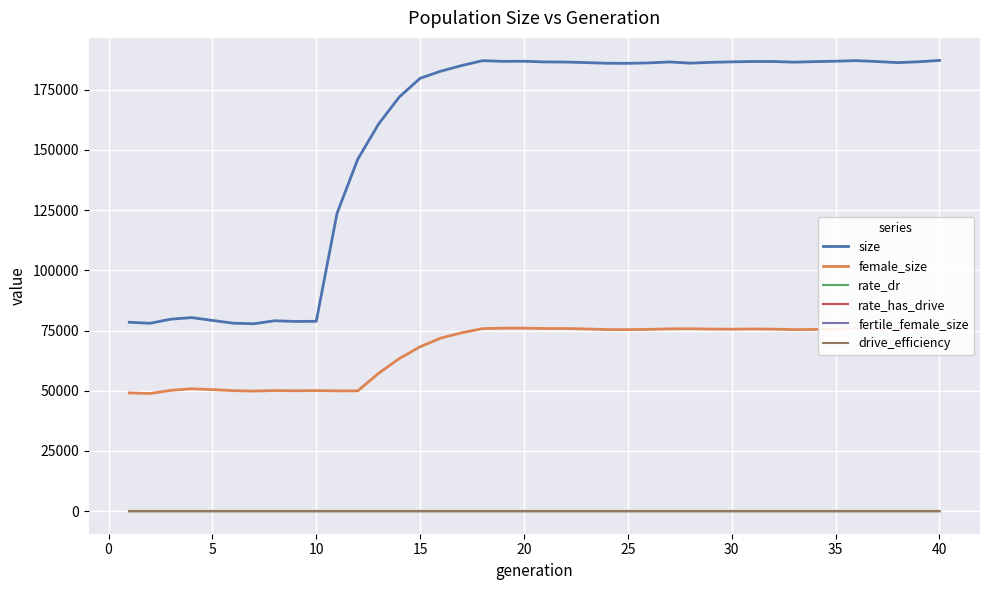

What is the value of the female_size point at the 38th from the left?

75747.0